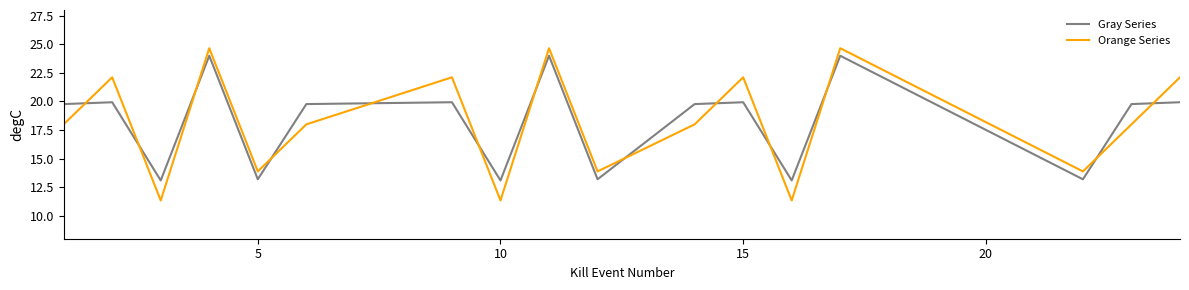

Which series has the largest range (max minus min)?

Orange Series